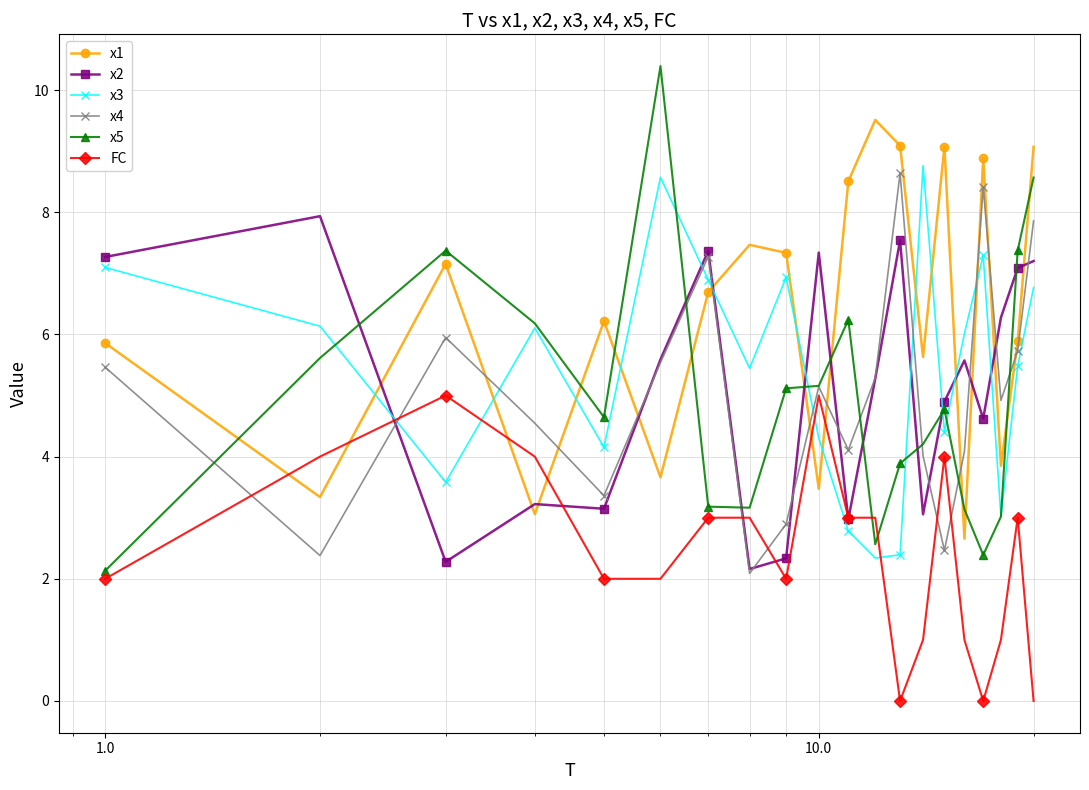

What are all the series names shown in the legend?

x1, x2, x3, x4, x5, FC